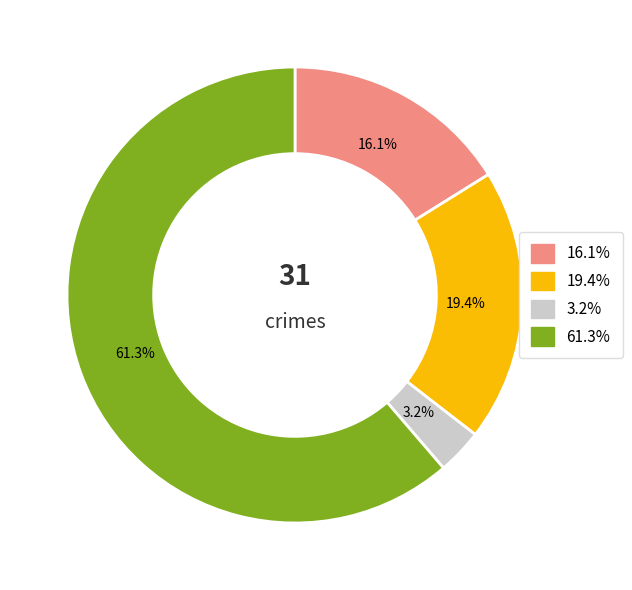

Count the number of slices in the pie.

4